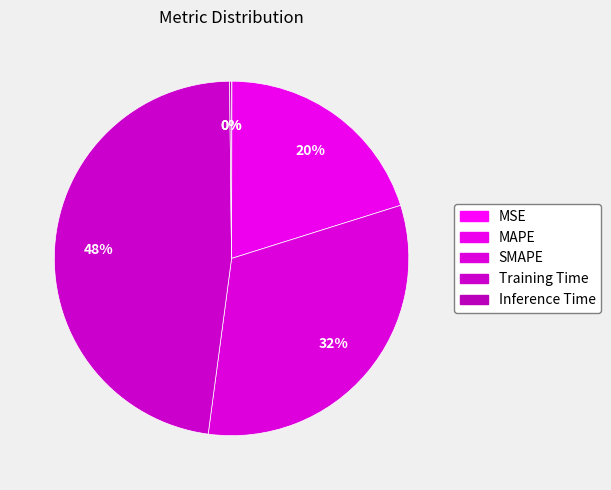

Is Inference Time the majority of the pie?

No